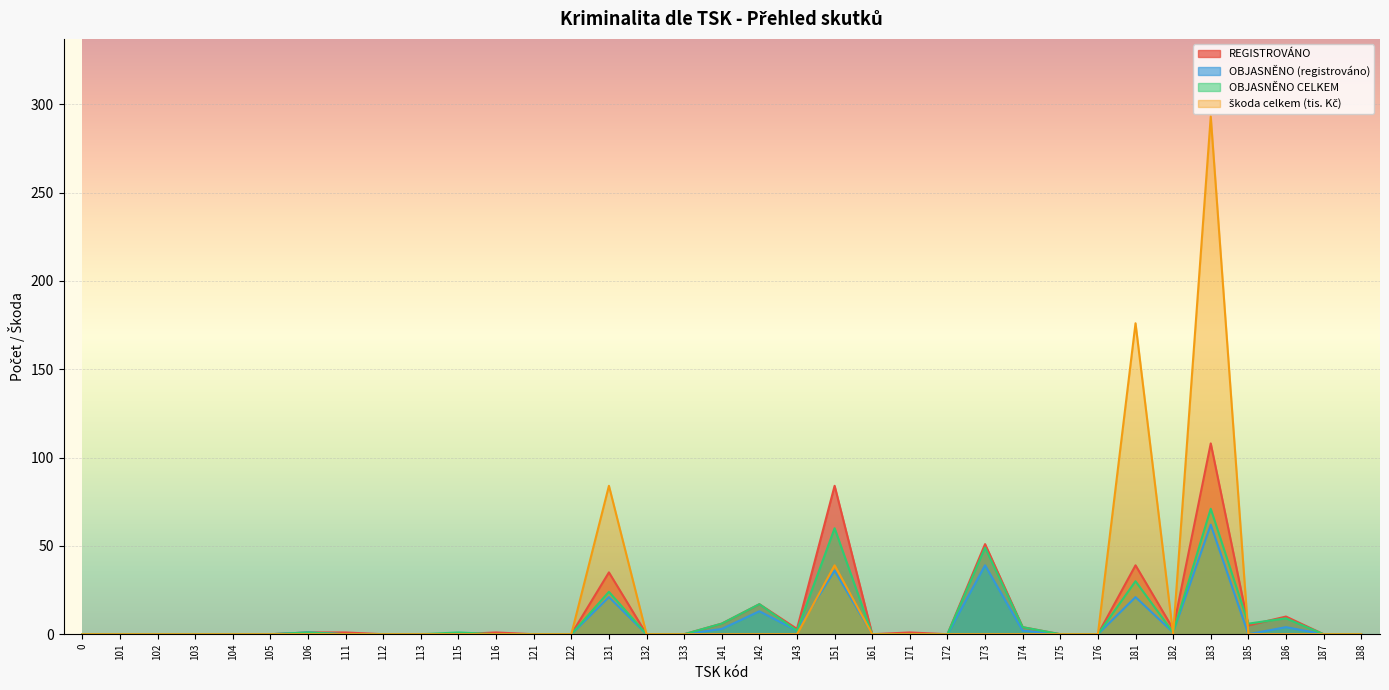

List the labels in order of škoda celkem (tis. Kč) value, largest first.

183, 181, 131, 151, 0, 101, 102, 103, 104, 105, 106, 111, 112, 113, 115, 116, 121, 122, 132, 133, 141, 142, 143, 161, 171, 172, 173, 174, 175, 176, 182, 185, 186, 187, 188